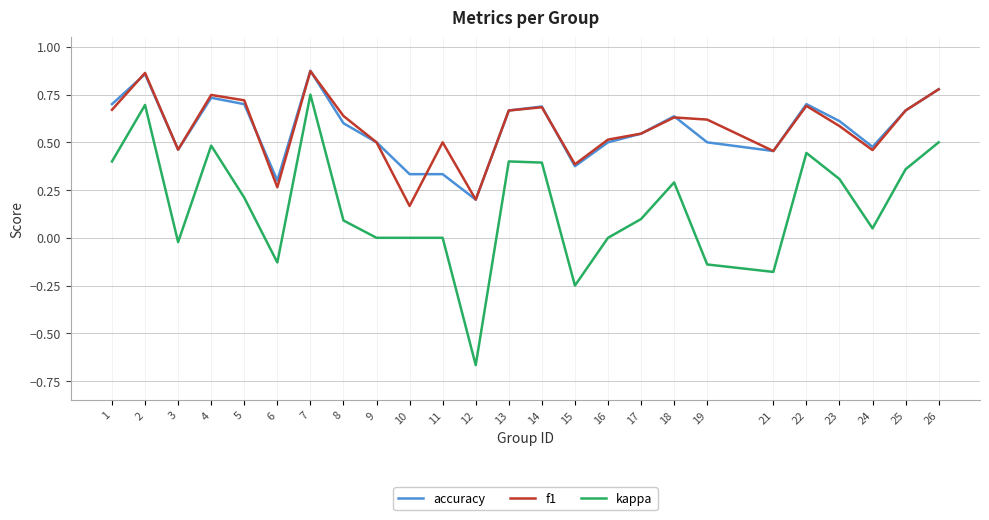

True or false: accuracy has a value of 1.0 at 22.

False